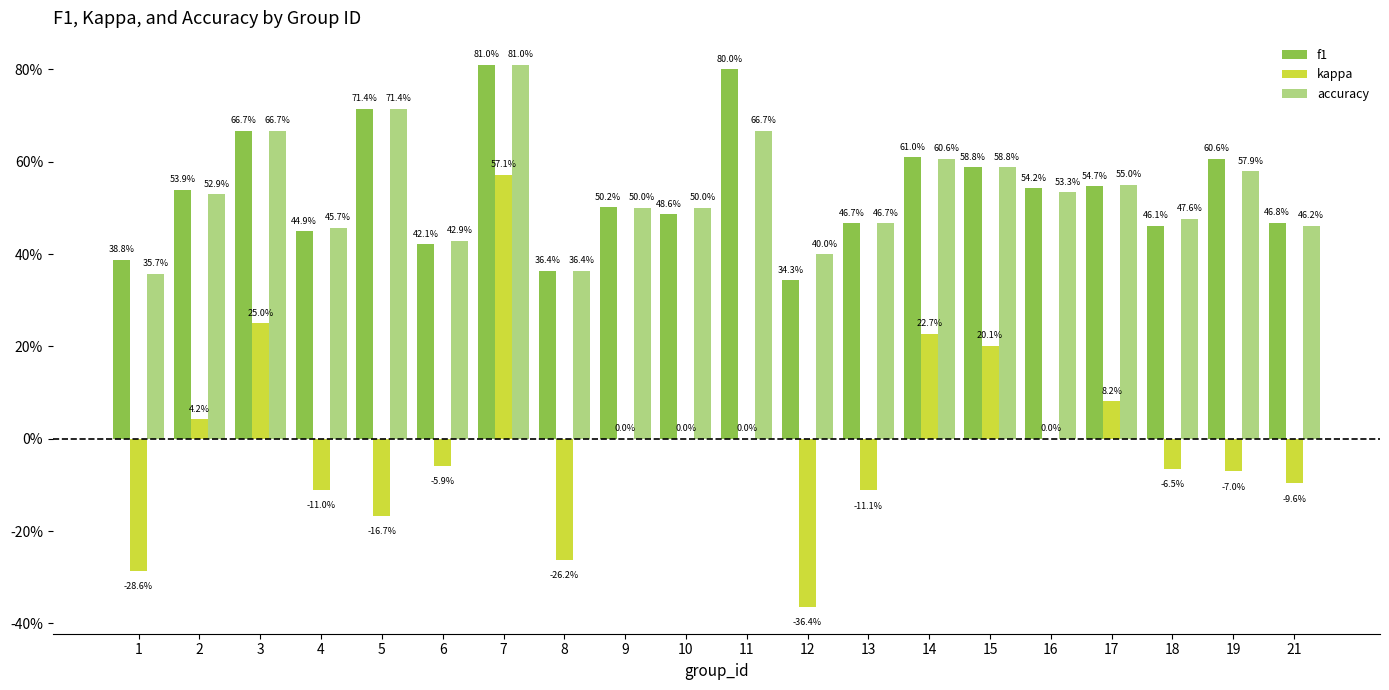

What is the difference between the maximum and minimum values in the f1 series?

0.5